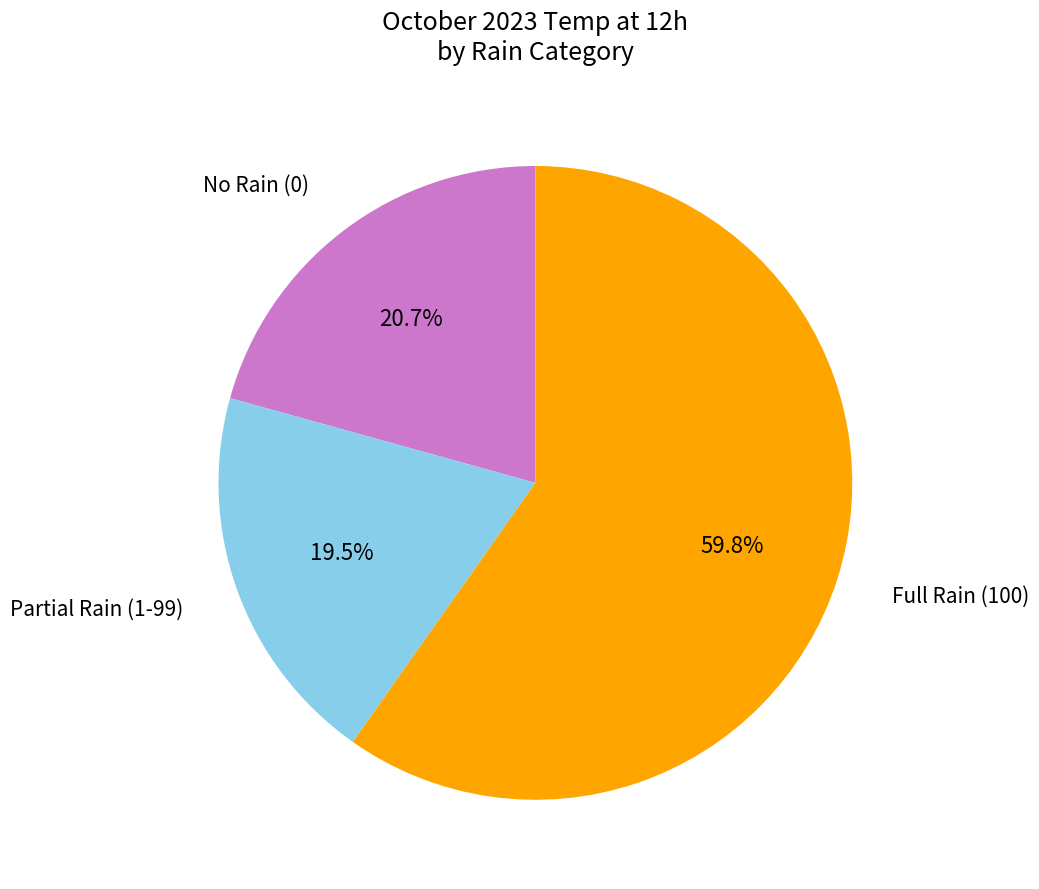

Rank the categories by value from highest to lowest.

Full Rain (100), No Rain (0), Partial Rain (1-99)